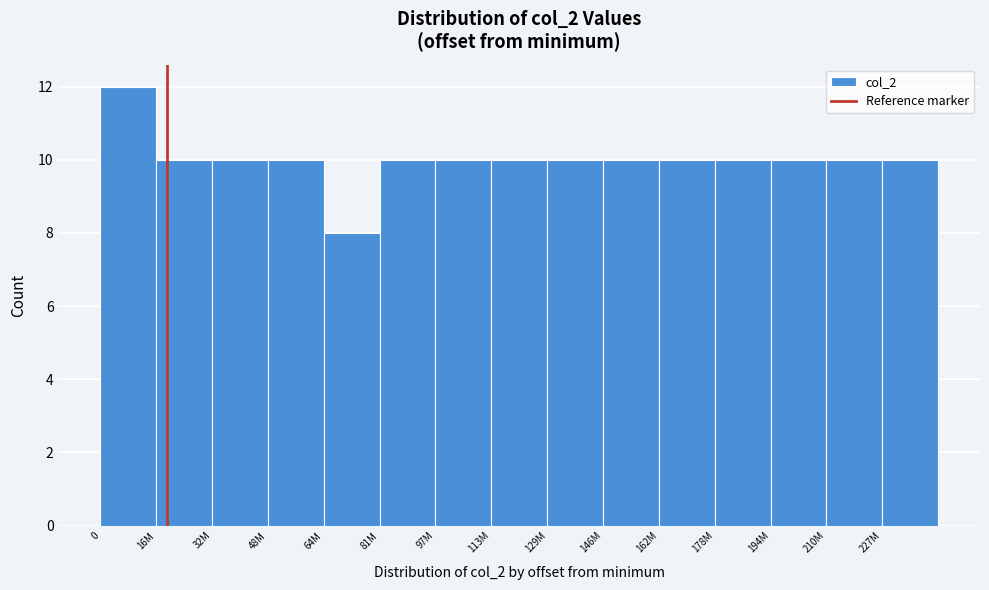

Reading left to right, extract all data points from this chart.

0=12	16M=10	32M=10	48M=10	64M=8	81M=10	97M=10	113M=10	129M=10	146M=10	162M=10	178M=10	194M=10	210M=10	227M=10